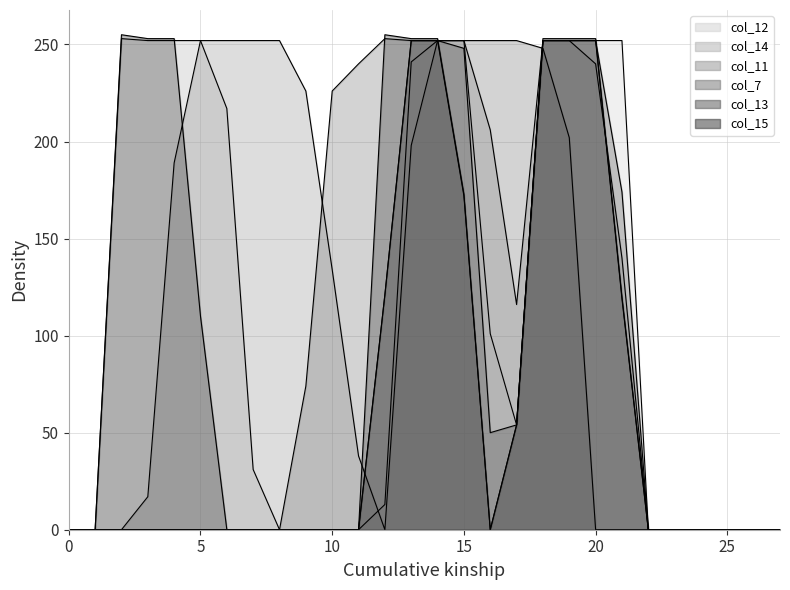

What is the difference between the second highest and second lowest values in the col_13 series?

252